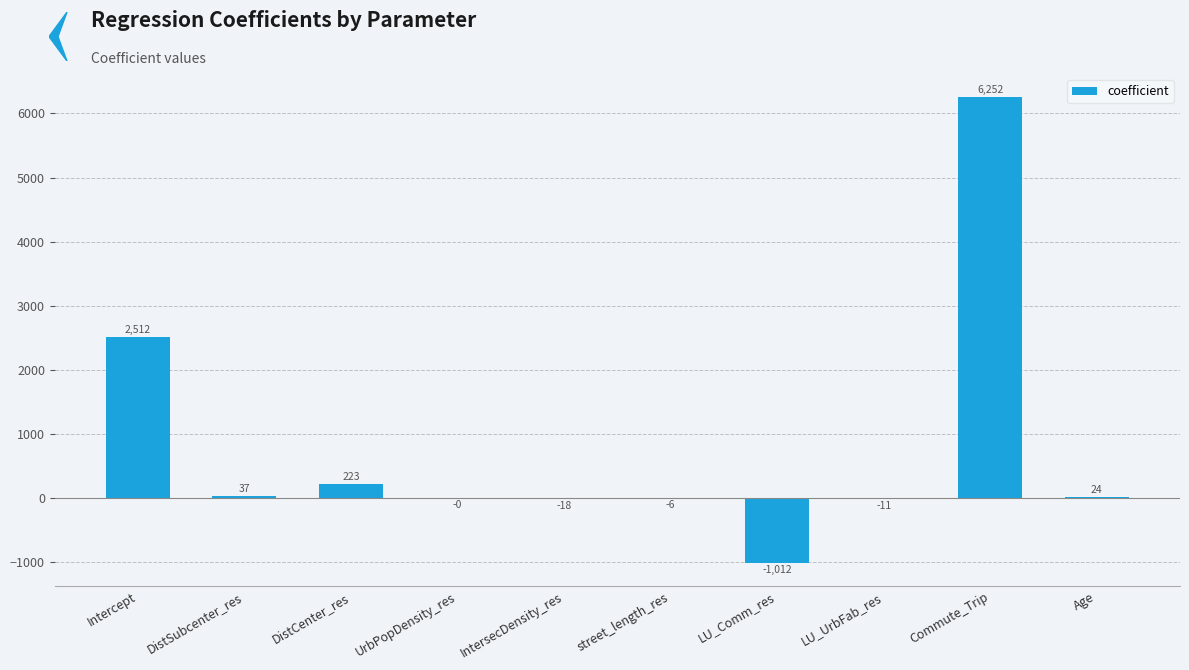

Where is the data nearest to the value 2620?

Intercept